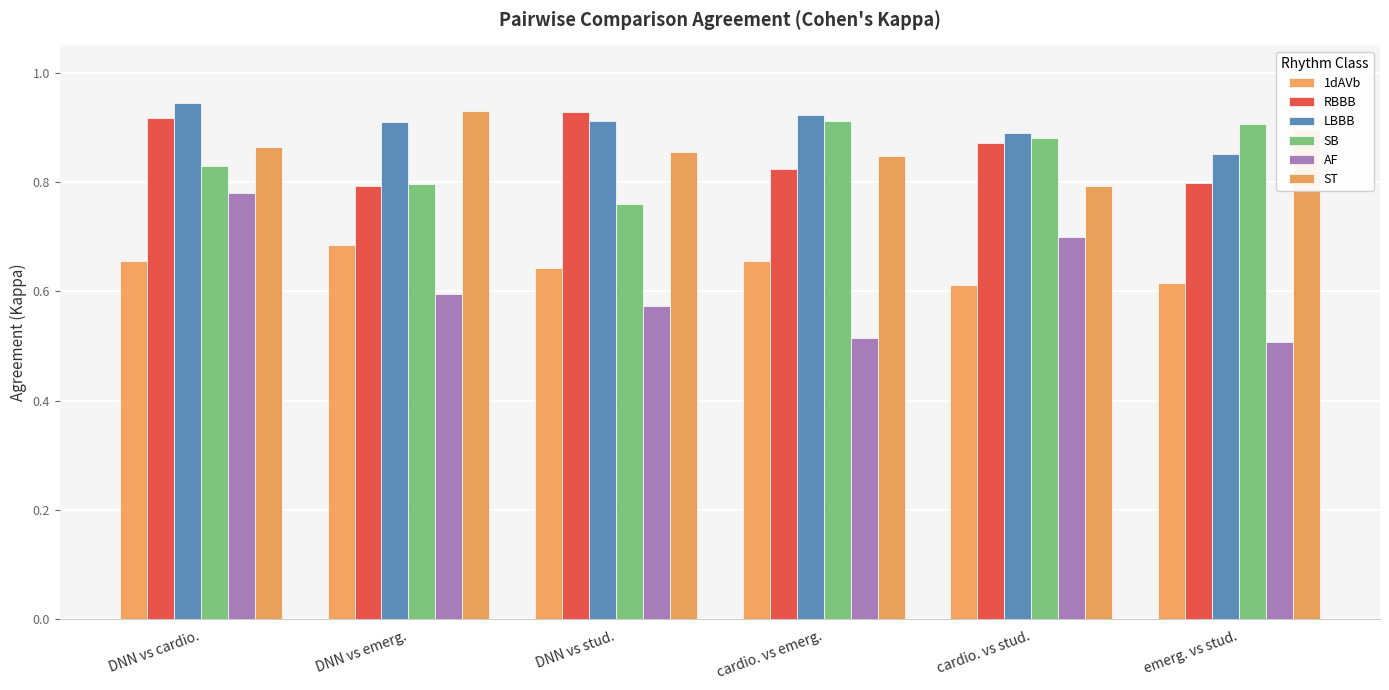

What is the label of the 3rd bar from the right?

cardio. vs emerg.